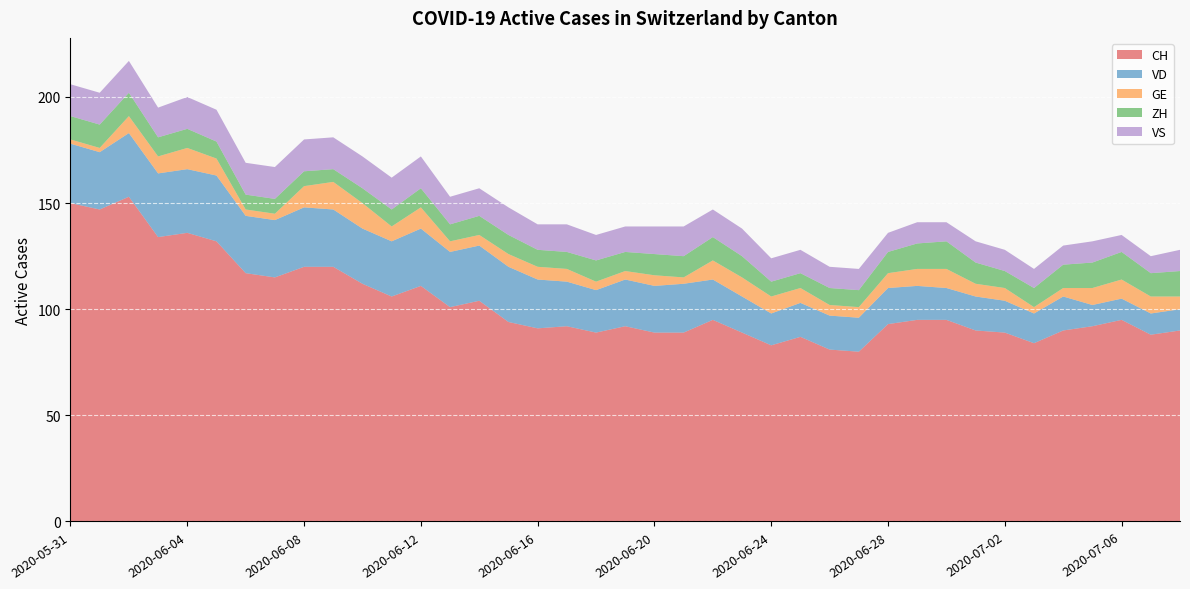

Reading left to right, what are all the values shown in this chart?

CH: 150	147	153	134	136	132	117	115	120	120	112	106	111	101	104	94	91	92	89	92	89	89	95	89	83	87	81	80	93	95	95	90	89	84	90	92	95	88	90
VD: 28	27	30	30	30	31	27	27	28	27	26	26	27	26	26	26	23	21	20	22	22	23	19	17	15	16	16	16	17	16	15	16	15	14	16	10	10	10	10
GE: 2	2	8	8	10	8	3	3	10	13	12	7	10	5	5	6	6	6	4	4	5	3	9	9	8	7	5	5	7	8	9	6	6	3	4	8	9	8	6
ZH: 11	11	11	9	9	8	7	7	7	6	7	8	9	8	9	9	8	8	10	9	10	10	11	10	7	7	8	8	10	12	13	10	8	9	11	12	13	11	12
VS: 15	15	15	14	15	15	15	15	15	15	15	15	15	13	13	13	12	13	12	12	13	14	13	13	11	11	10	10	9	10	9	10	10	9	9	10	8	8	10